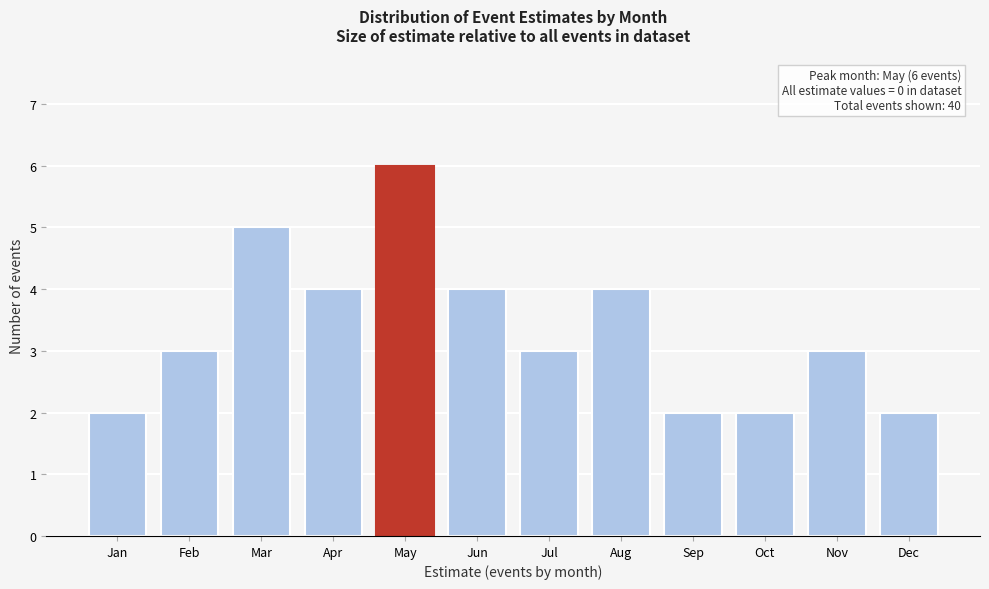

Reading right to left, transcribe all the data shown in this chart.

Dec=2	Nov=3	Oct=2	Sep=2	Aug=4	Jul=3	Jun=4	May=6	Apr=4	Mar=5	Feb=3	Jan=2